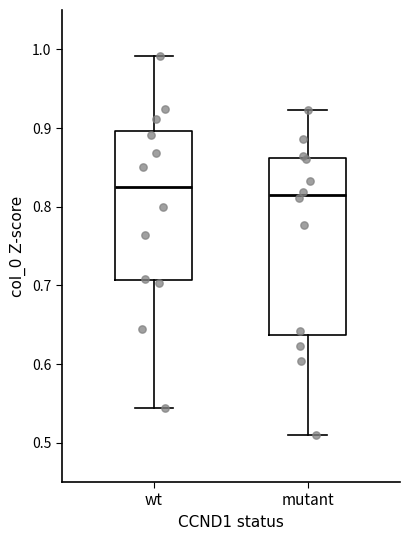

Reading left to right, read every box against the y-axis: the position of its median line, the range the box covers, and the ends of its whiskers. The values are not printed on the chart, so give them approximately, as read against the axis.

wt: median 0.82, box 0.71 to 0.90, whiskers 0.54 to 0.99
mutant: median 0.82, box 0.64 to 0.86, whiskers 0.51 to 0.92